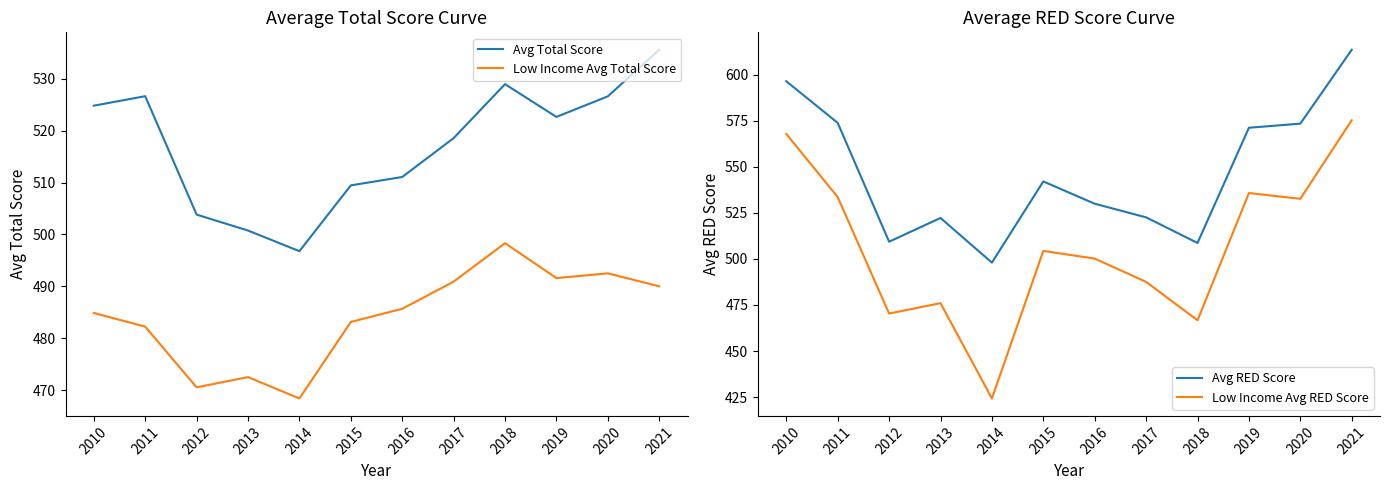

Reading left to right, extract all data points from this chart.

Avg Total Score: 524.8	526.6	503.8	500.8	496.8	509.4	511.1	518.5	528.9	522.6	526.6	535.5
Low Income Avg Total Score: 484.9	482.3	470.6	472.6	468.4	483.2	485.7	490.9	498.3	491.6	492.5	490.0
Avg RED Score: 596.4	573.8	509.4	522.2	498.0	542.0	530.0	522.5	508.7	571.2	573.4	613.5
Low Income Avg RED Score: 567.8	533.6	470.4	476.0	424.3	504.3	500.2	487.5	466.7	535.8	532.6	575.2